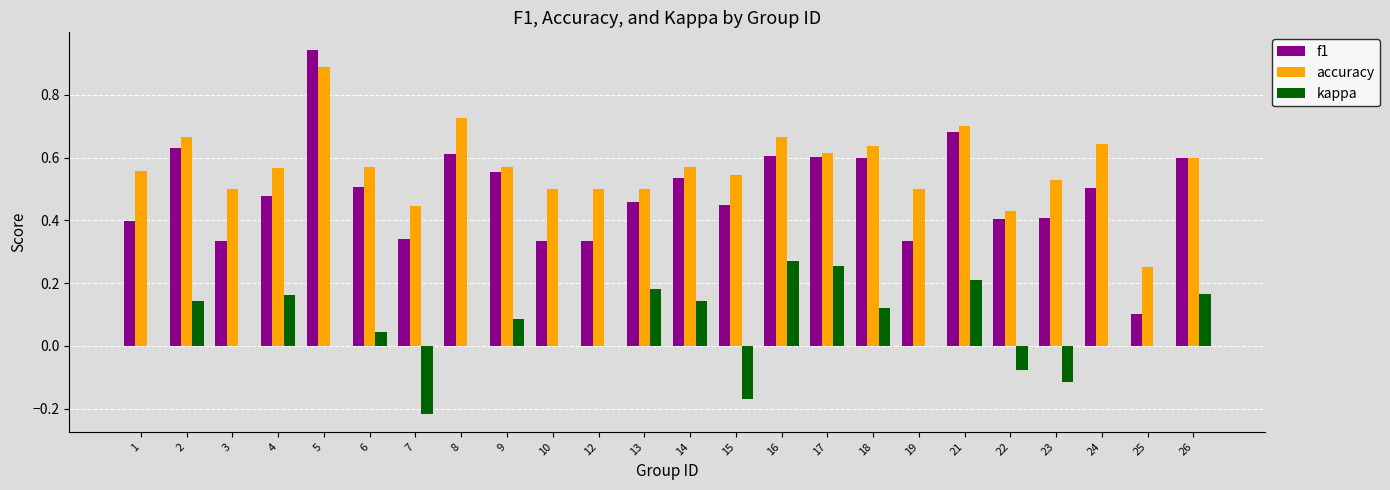

What is the sum of the accuracy values at 15 and 5?

1.4